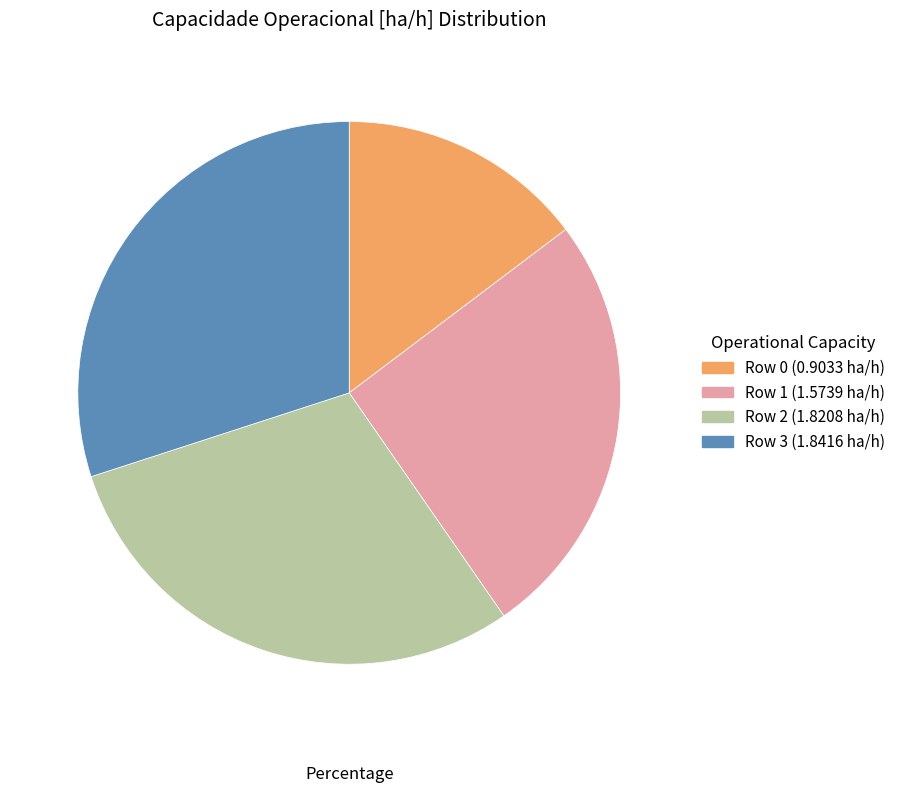

Does any single category account for the majority?

No